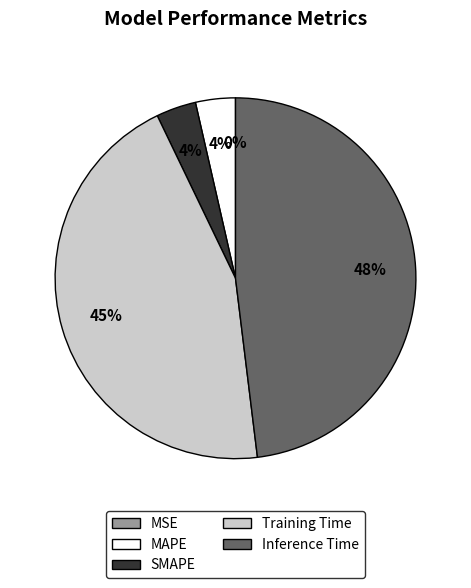

To the nearest percent, what is the difference between the largest and smallest slice percentages?

48%